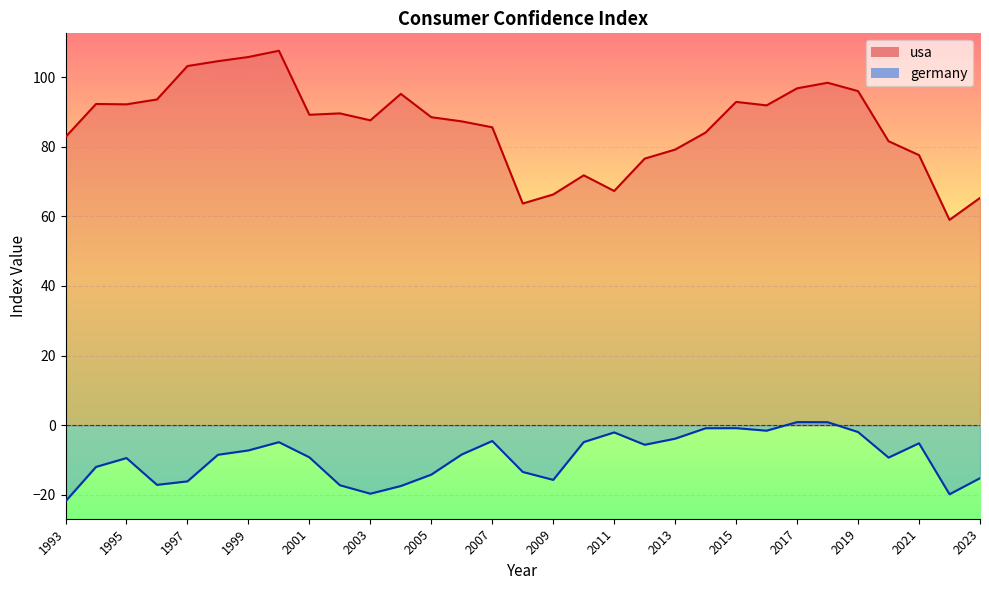

True or false: usa and germany intersect in this chart.

False